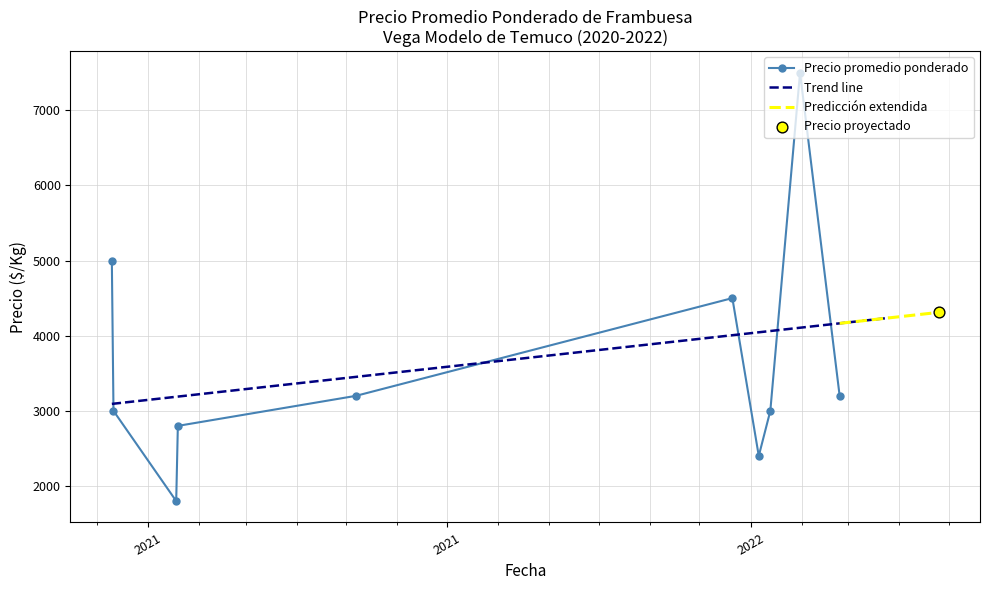

In Precio promedio ponderado, how many points are lower than both neighbors (excluding endpoints)?

2